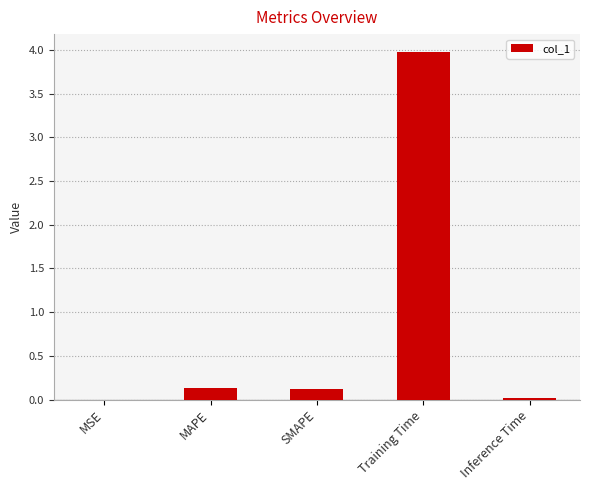

What is the greatest value displayed?

4.0